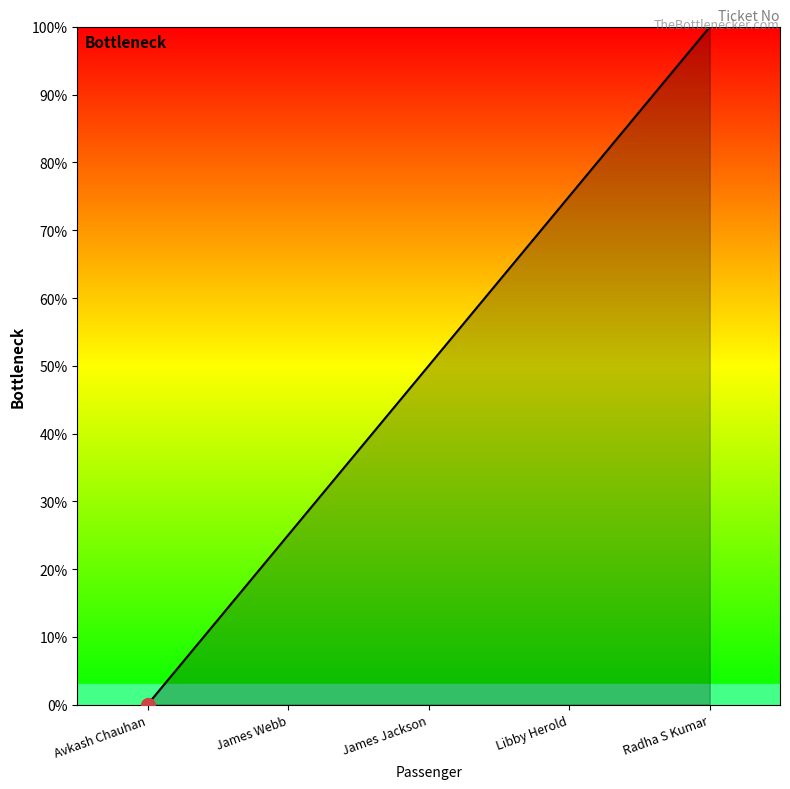

What is the sum of the values at Radha S Kumar and James Webb?

125